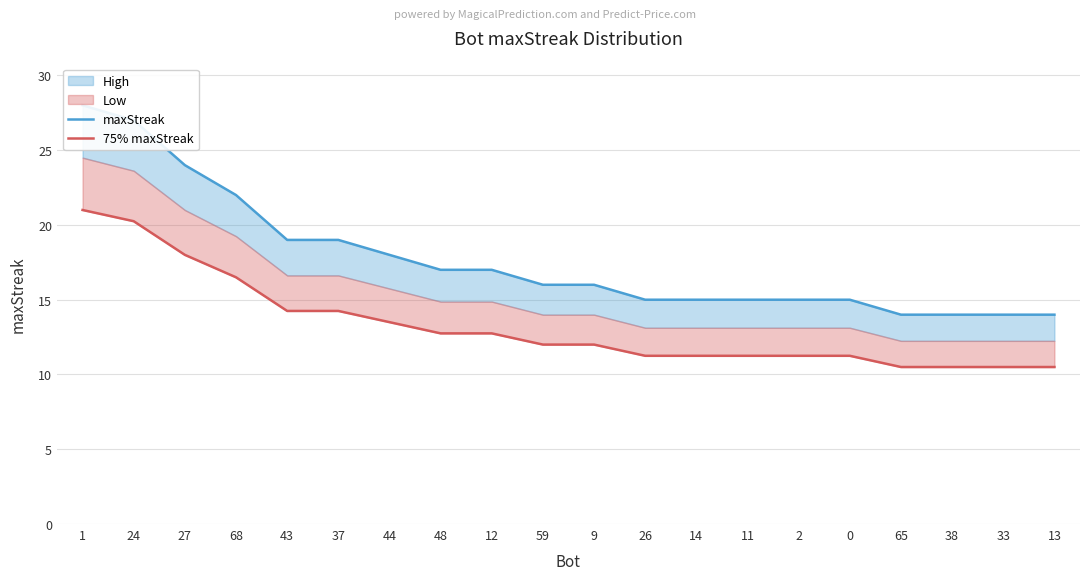

How many lines are shown in the chart?

2